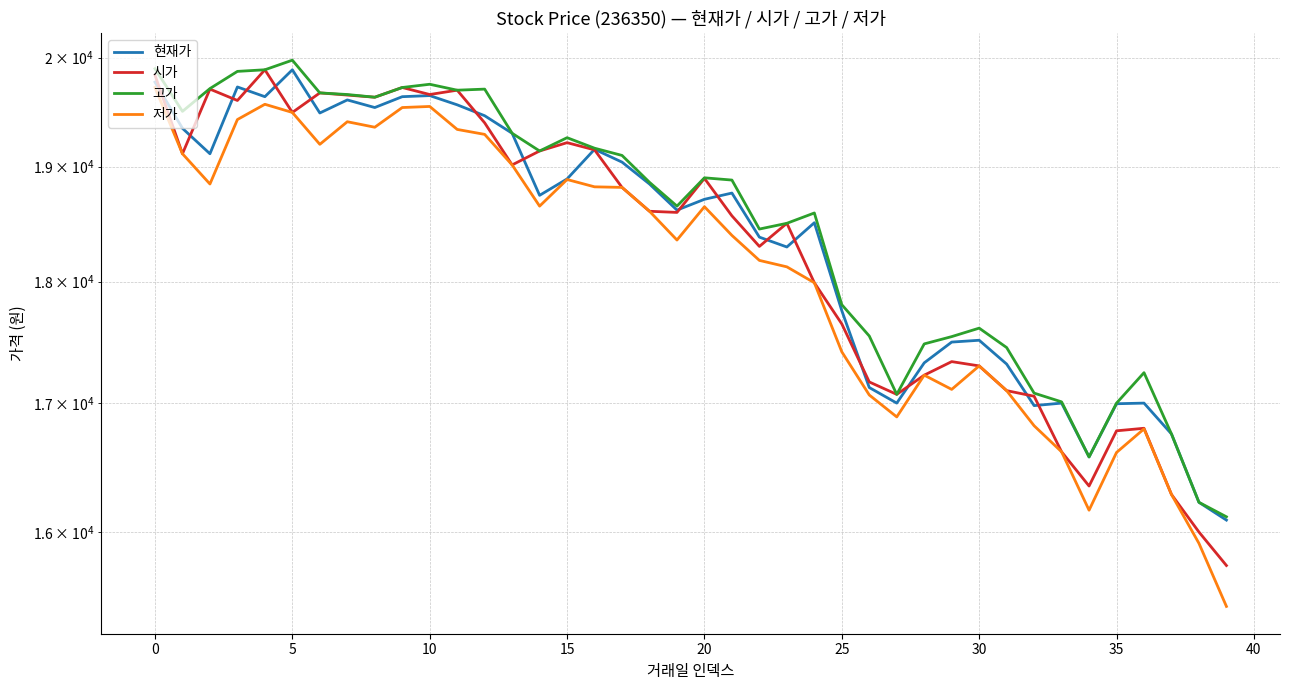

What are all the series names shown in the legend?

현재가, 시가, 고가, 저가